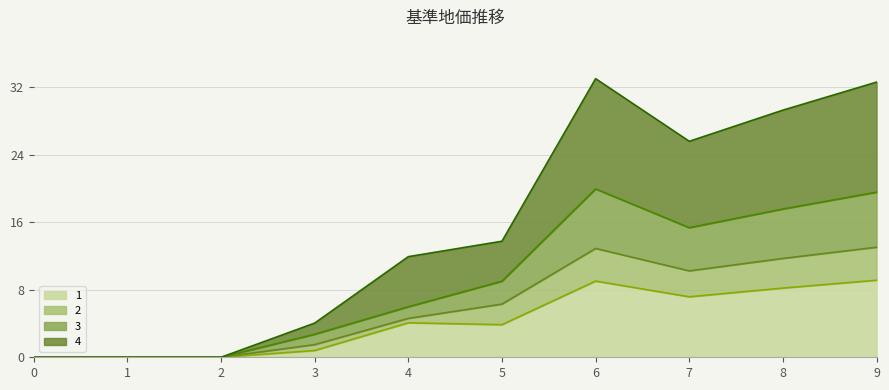

Rank the series at 0 from highest to lowest value.

1, 2, 3, 4